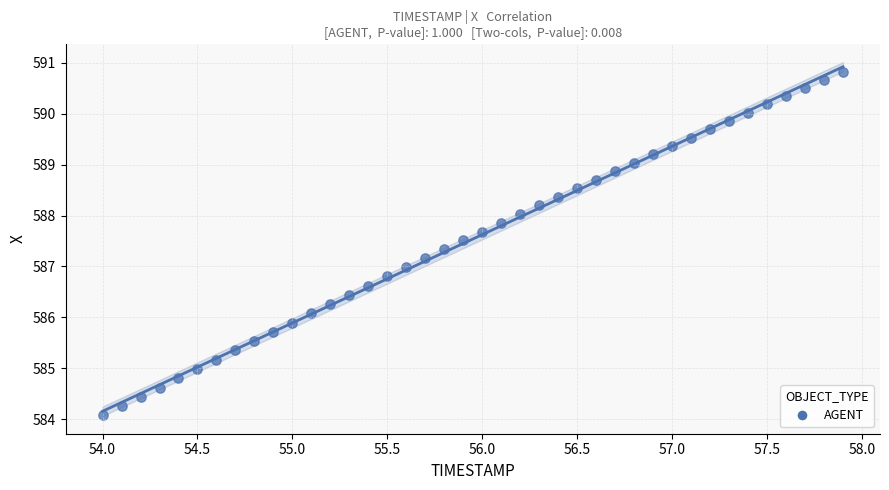

What is the range of Y values (max minus min)?

6.8